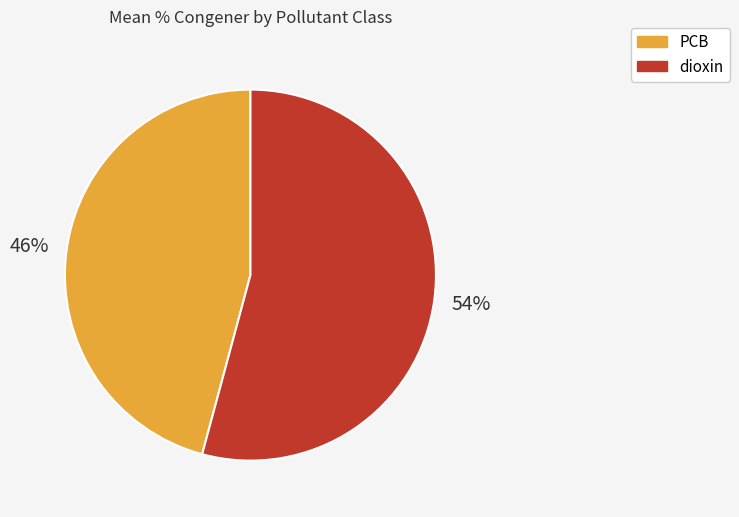

What is the ratio of the value at dioxin to the value at PCB?

1.2